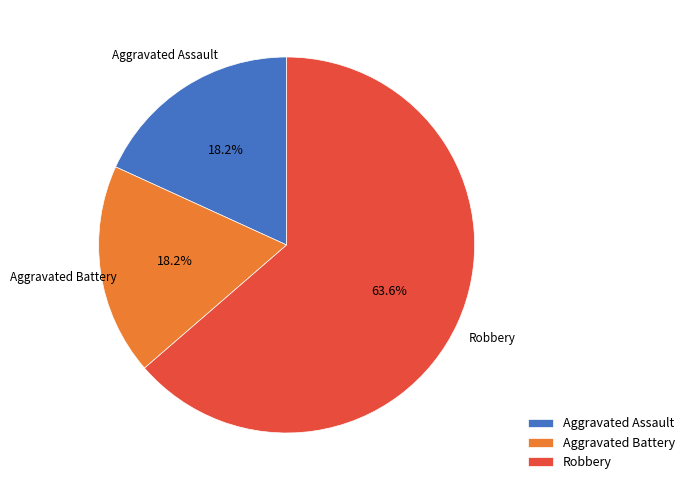

Combined, do Aggravated Battery and Aggravated Assault account for over 50%?

No